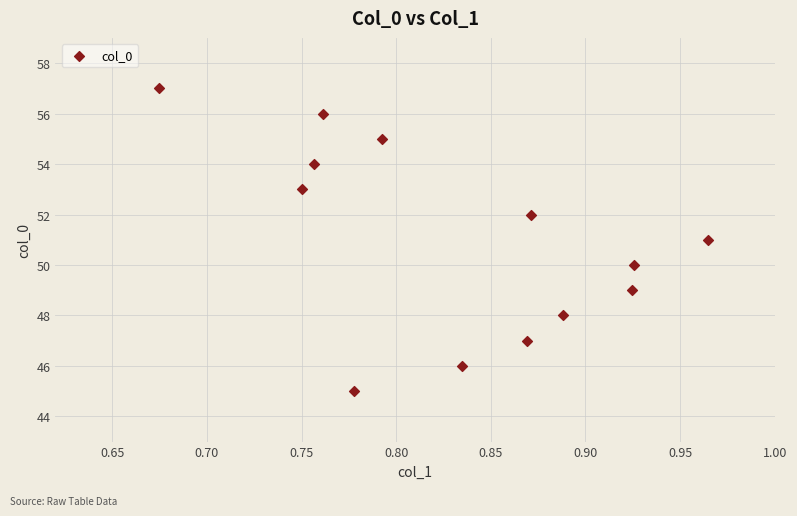

What is the range of Y values (max minus min)?

12